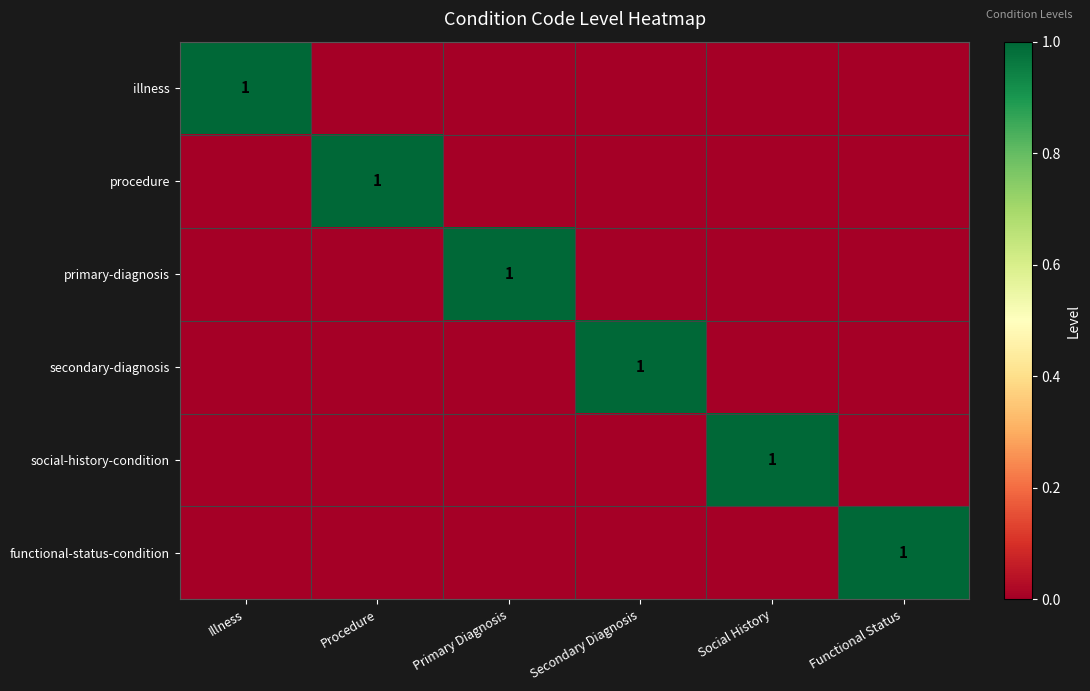

The value of procedure at Procedure is 1. True or false?

True